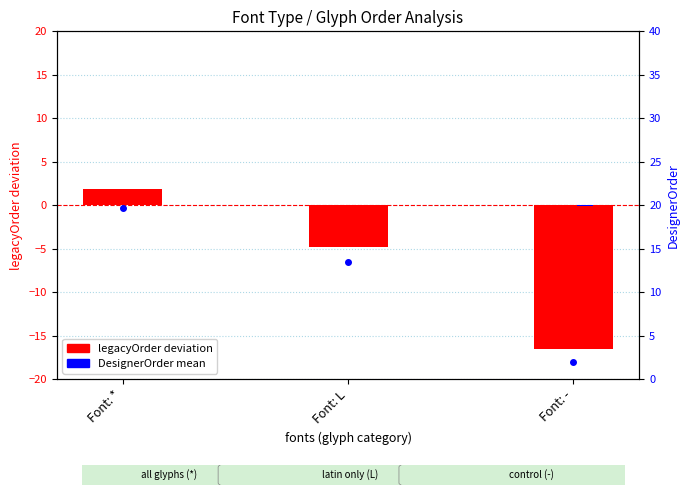

Which category has the lowest value across all series?

Font: -